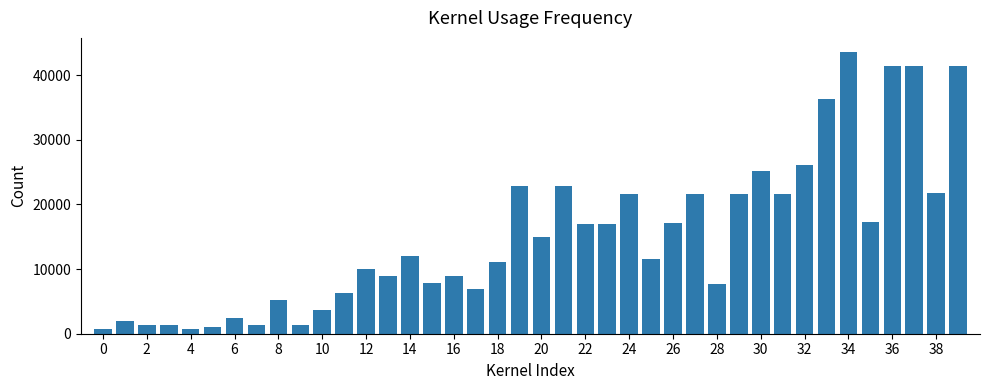

How many data points does each series have?

40